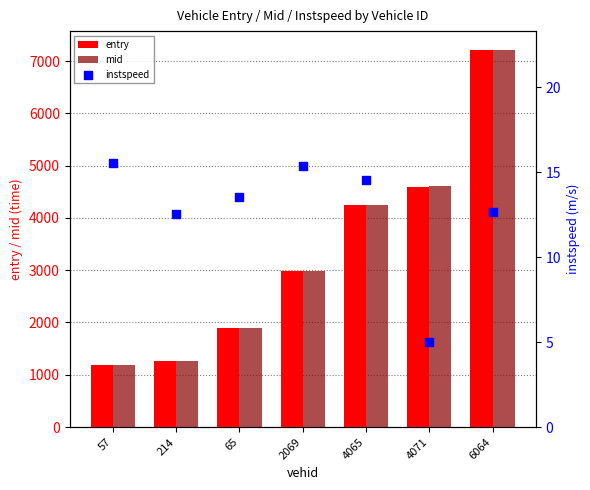

What are all the series names shown in the legend?

entry, mid, instspeed